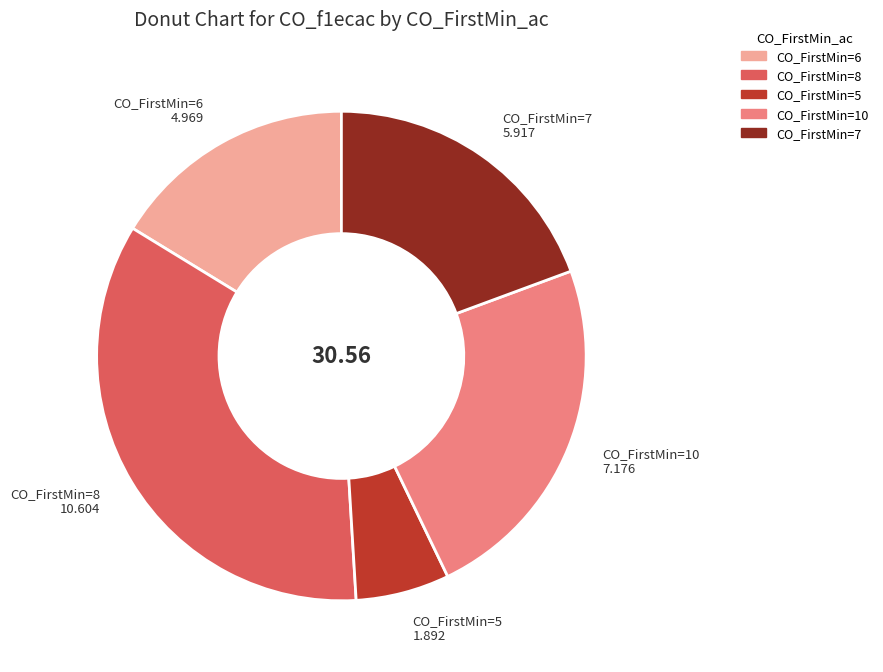

Is there a majority slice in this chart?

No